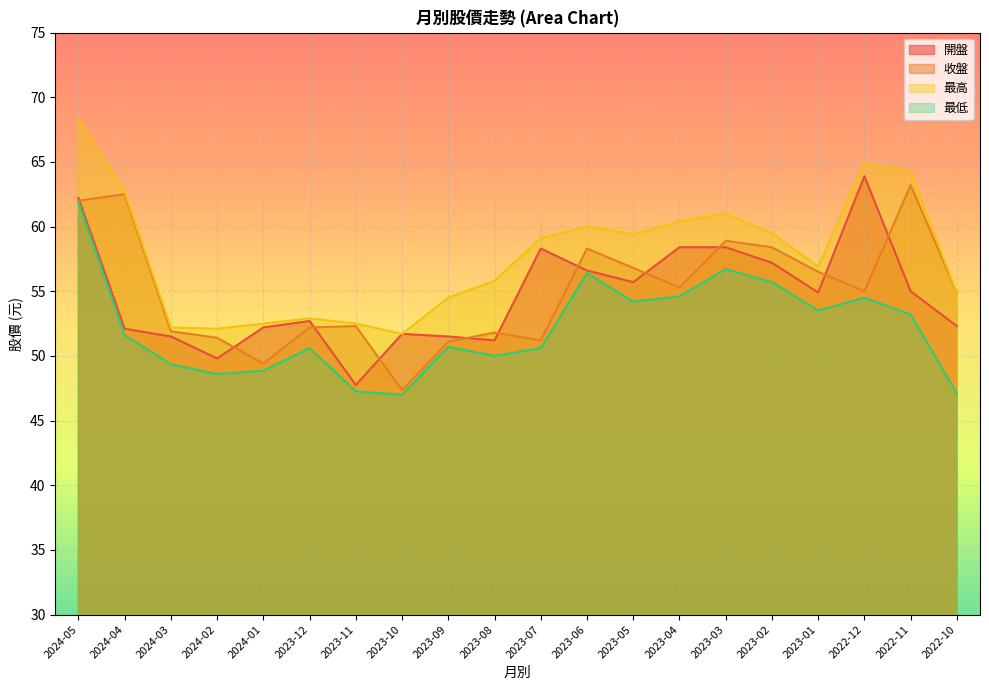

List the series in order of their peak value, lowest first.

最低, 收盤, 開盤, 最高